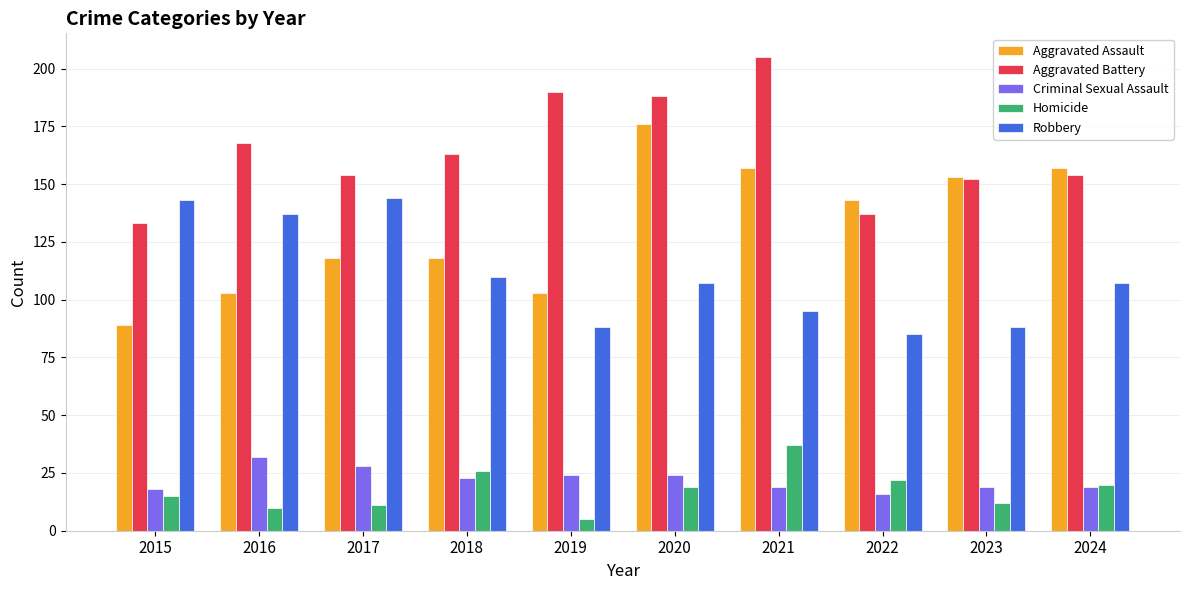

Is it true that Aggravated Assault equals 74 at 2018?

False